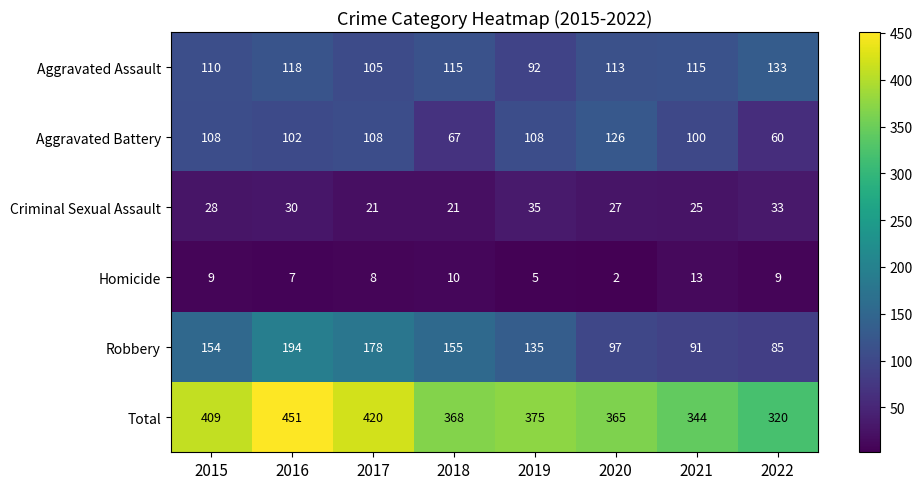

True or false: Total has a value of 297 at 2016.

False